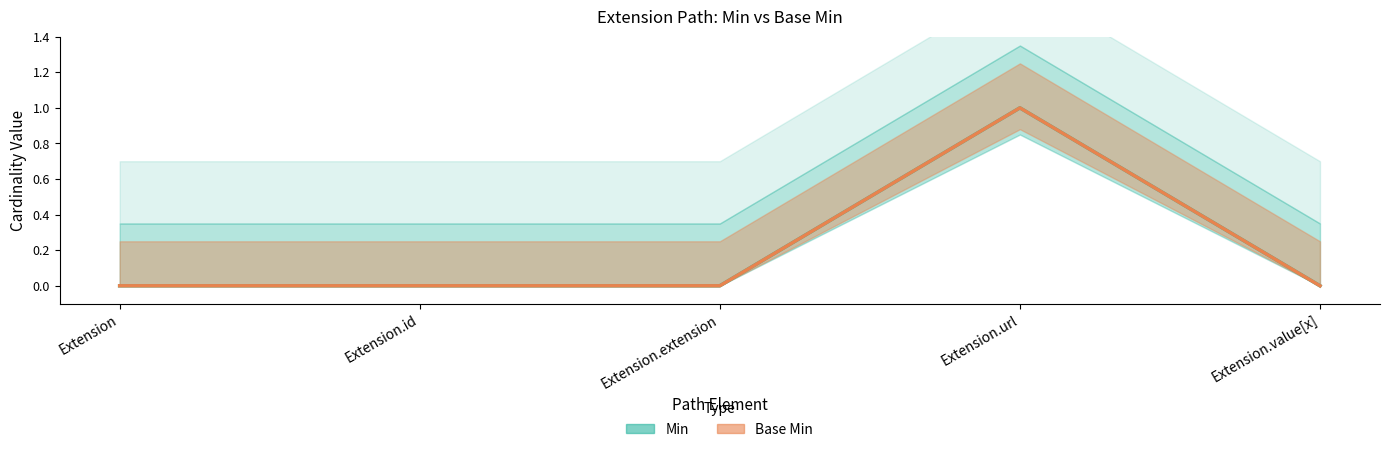

Which label corresponds to the largest value in the chart?

Extension.url